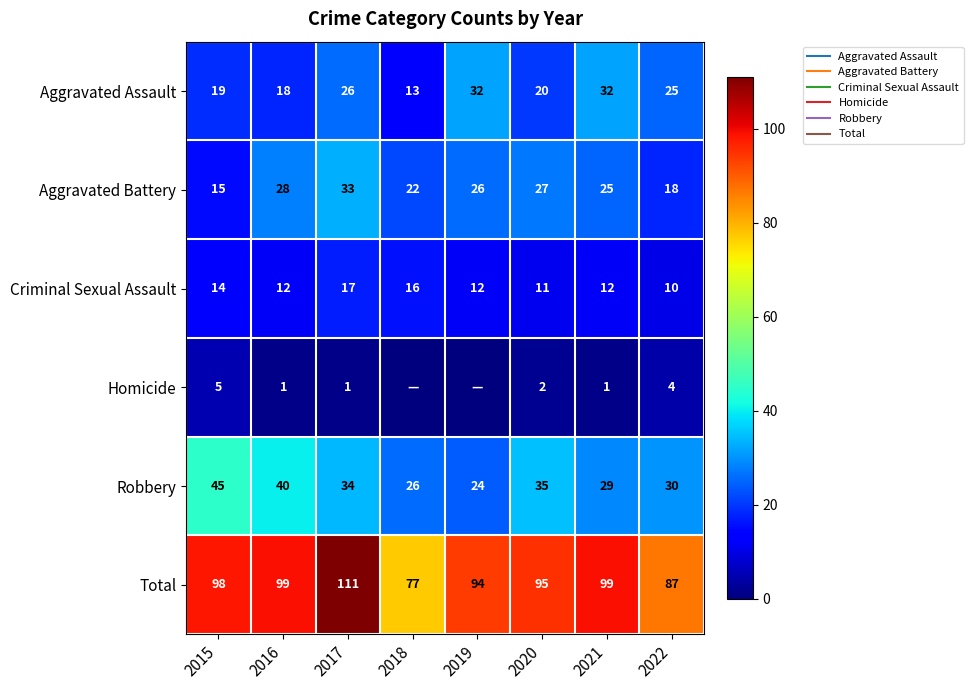

Is it true that Robbery equals 26 at 2018?

True